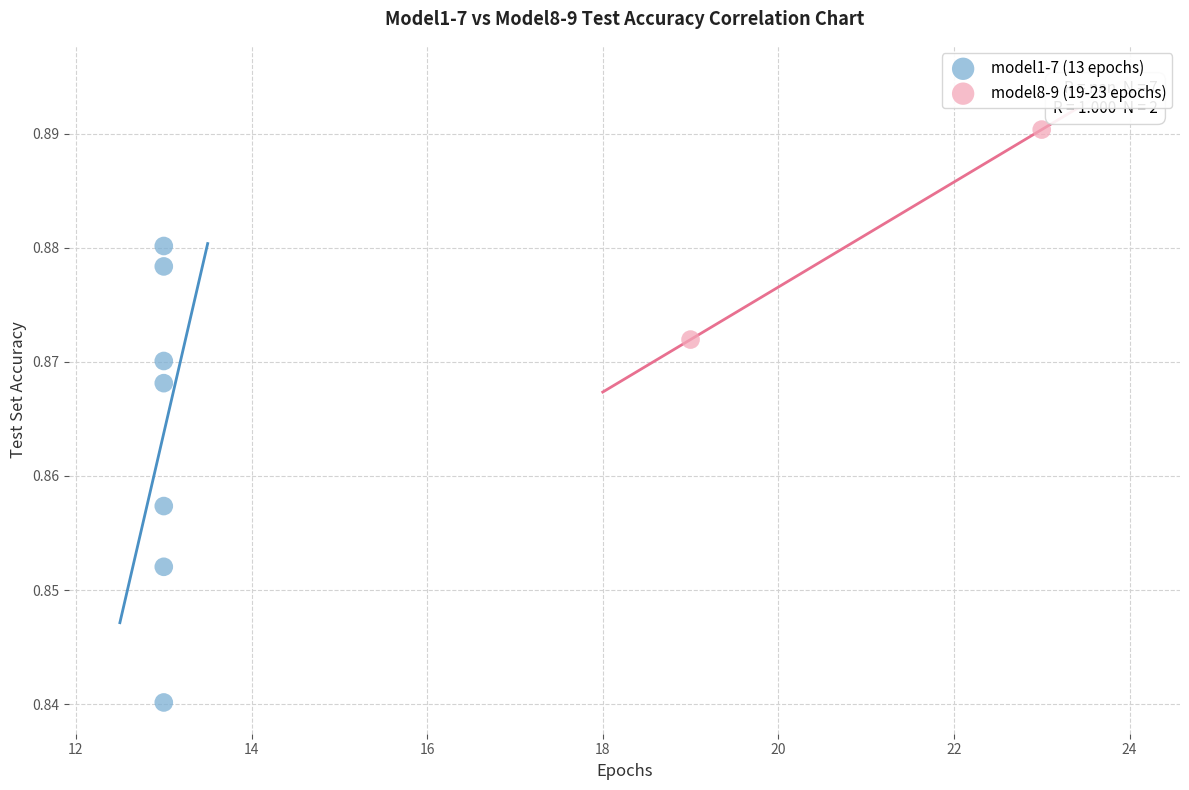

Which series contains the highest Y value?

model8-9 (19-23 epochs)